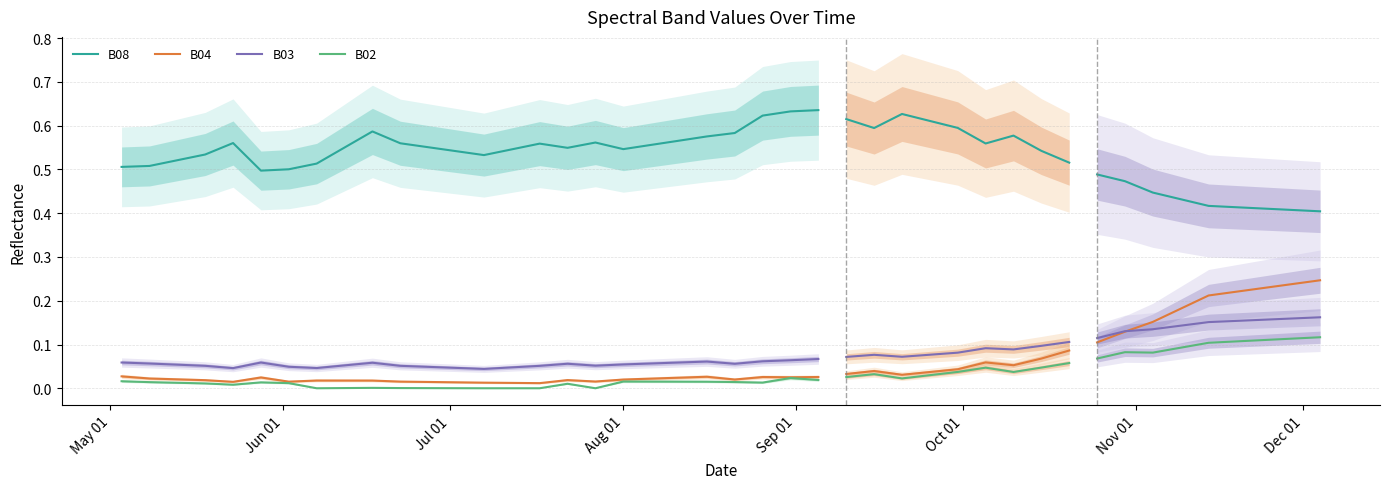

True or false: B08 and B04 cross at least once.

False